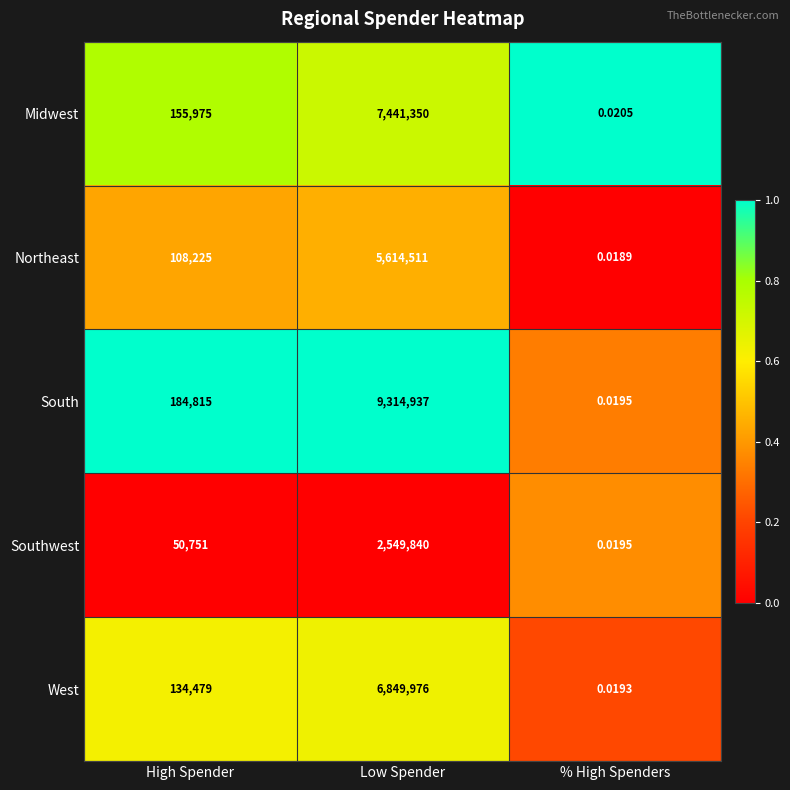

At which label is Southwest closest to 1274920?

High Spender